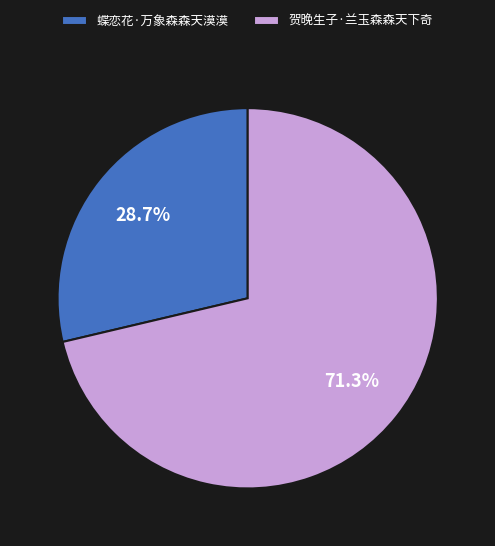

What is the majority slice?

贺晚生子·兰玉森森天下奇